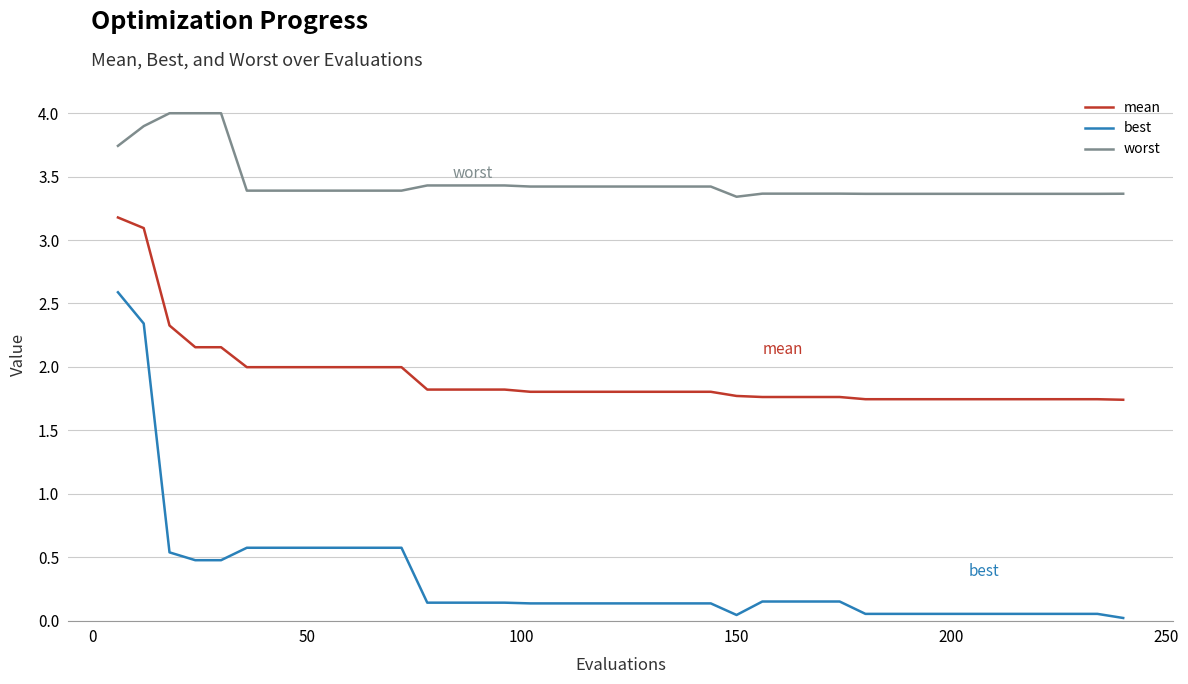

Which series has the largest range (max minus min)?

best